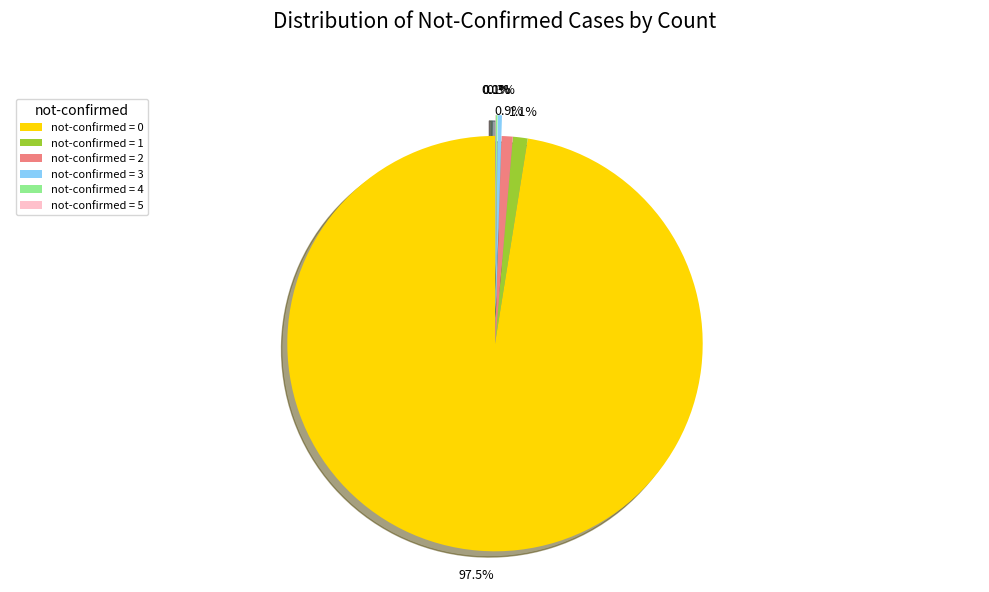

Which slice is the largest?

not-confirmed = 0